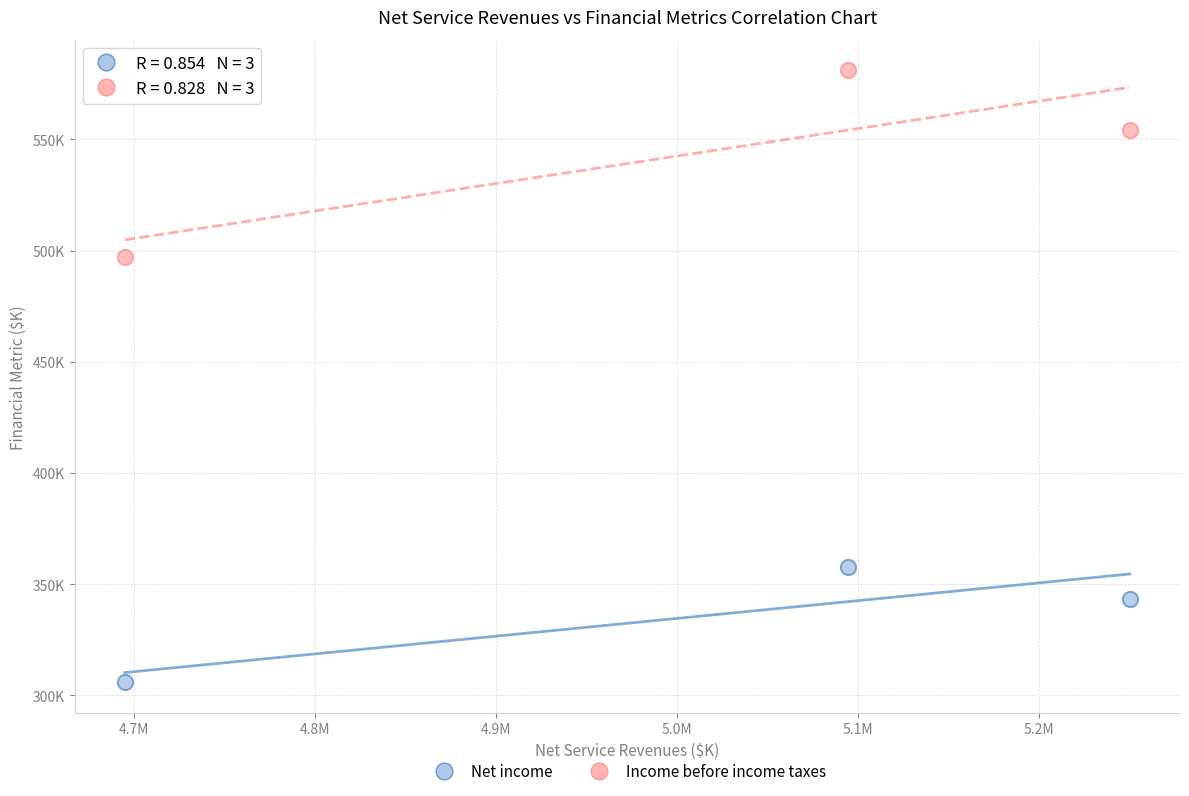

Which series reaches the maximum Y coordinate?

Income before income taxes